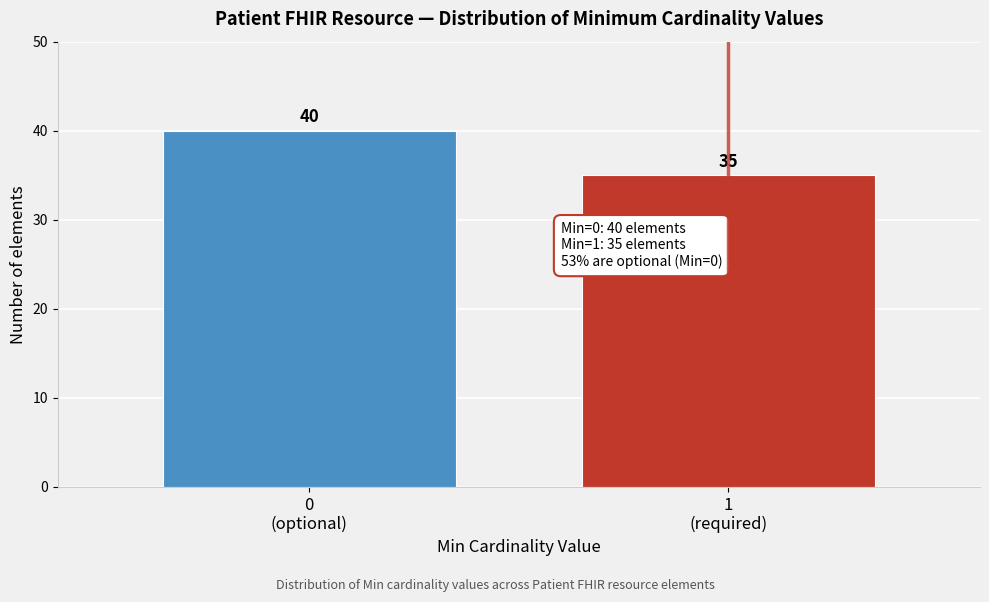

Reading left to right, what are all the values shown in this chart?

40	35